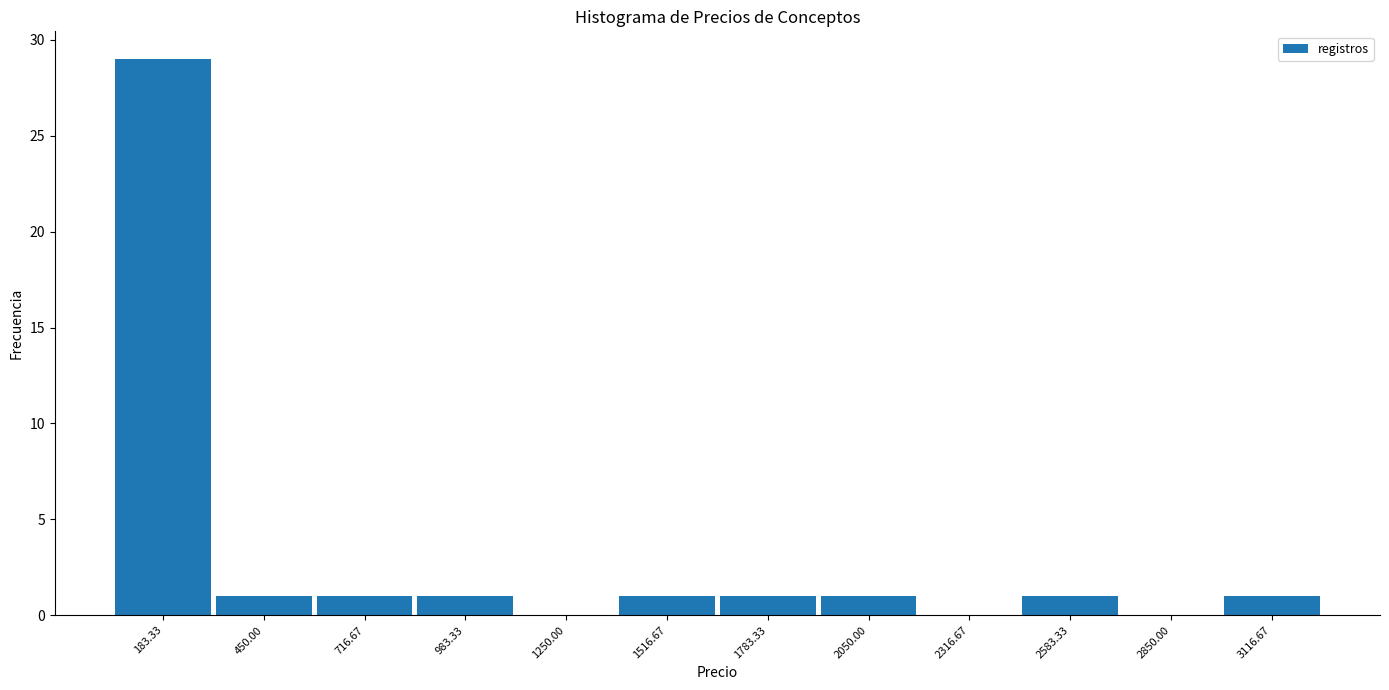

Reading left to right, transcribe this chart: for each bar, give the range it covers on the x-axis and its height. Neither the bar edges nor the heights are printed on the chart, so give them approximately, as read against the axes.

50 to 300: 29
300 to 600: 1
600 to 850: 1
850 to 1100: 1
1100 to 1400: 0
1400 to 1650: 1
1650 to 1900: 1
1900 to 2200: 1
2200 to 2450: 0
2450 to 2700: 1
2700 to 3000: 0
3000 to 3250: 1